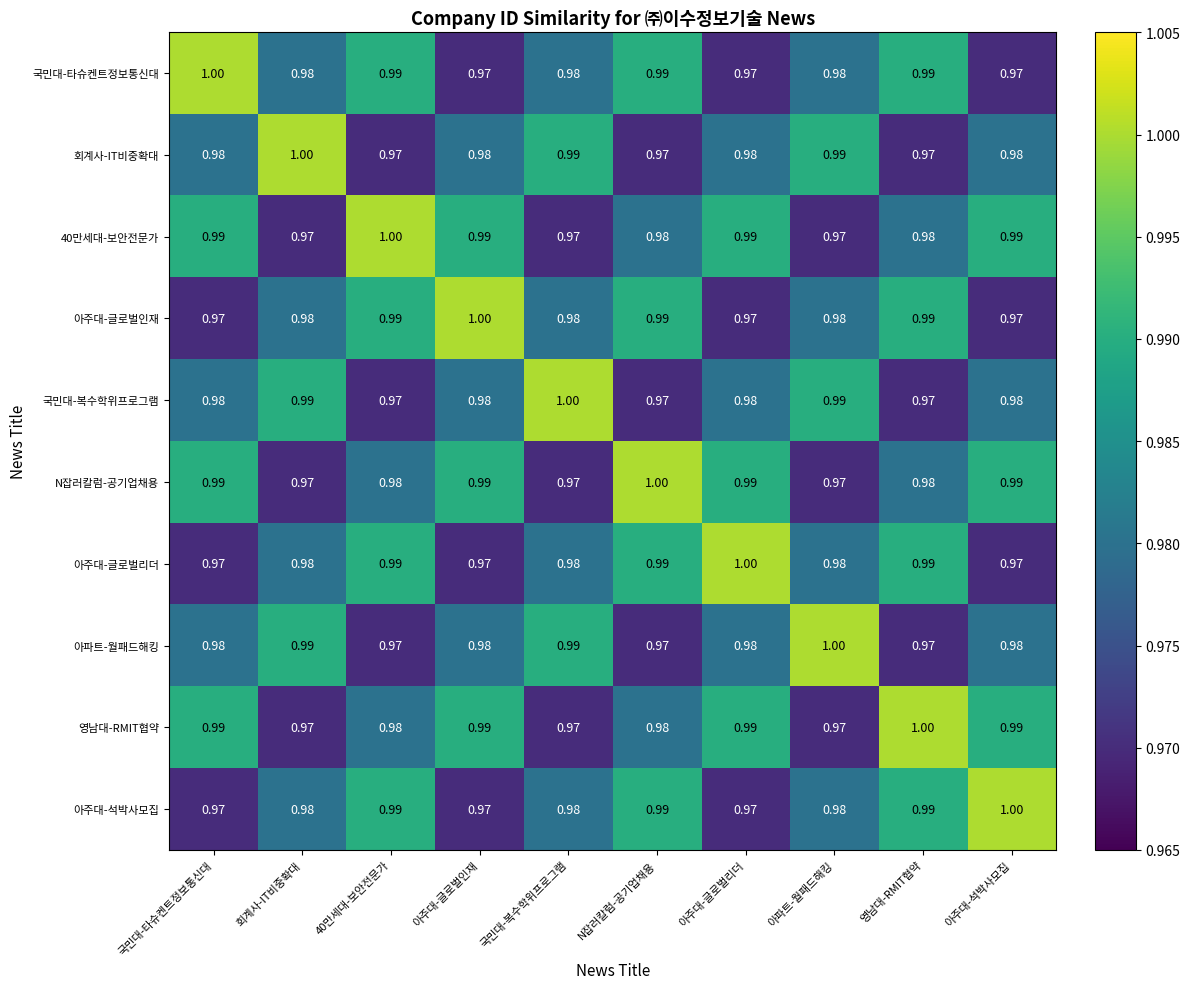

Is the value of 회계사-IT비중확대 at 국민대-타슈켄트정보통신대 greater than the value of N잡러칼럼-공기업채용 at 아파트-월패드해킹?

Yes